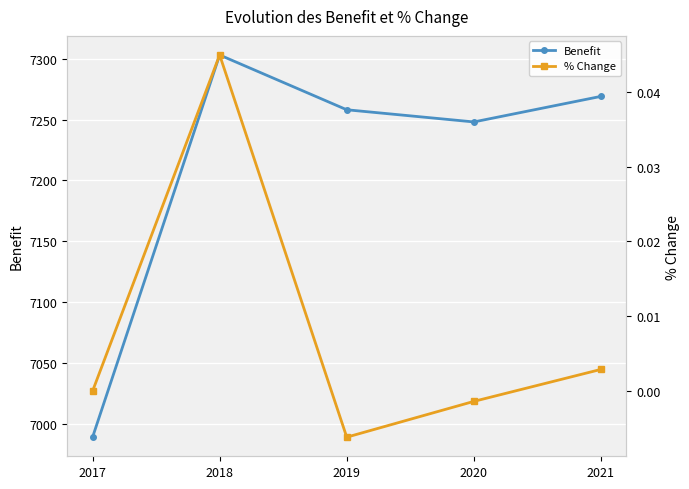

Between 2020 and 2018, which is larger?

2018